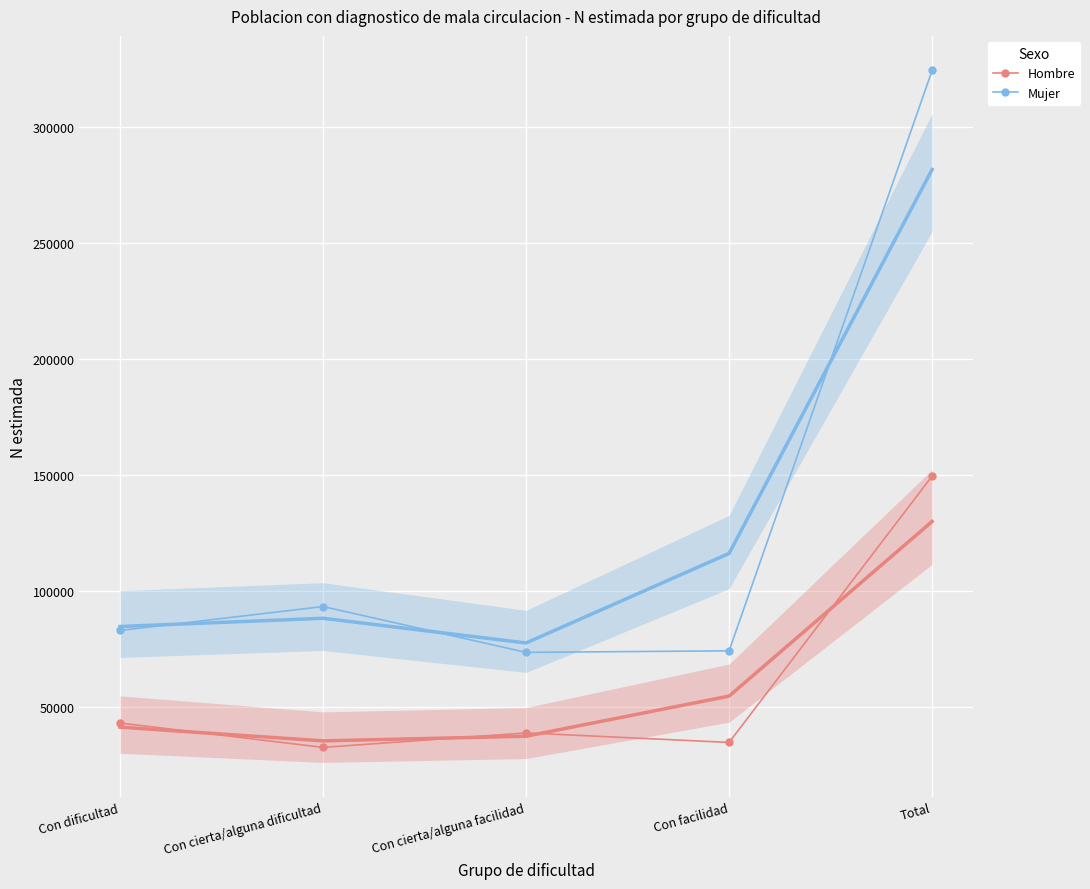

What are all the series names shown in the legend?

Hombre, Mujer